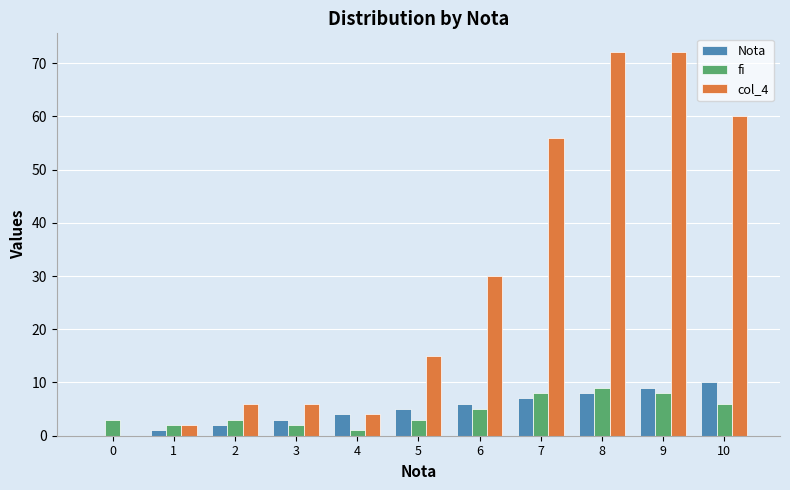

Which series changed the most between 3 and 6?

col_4